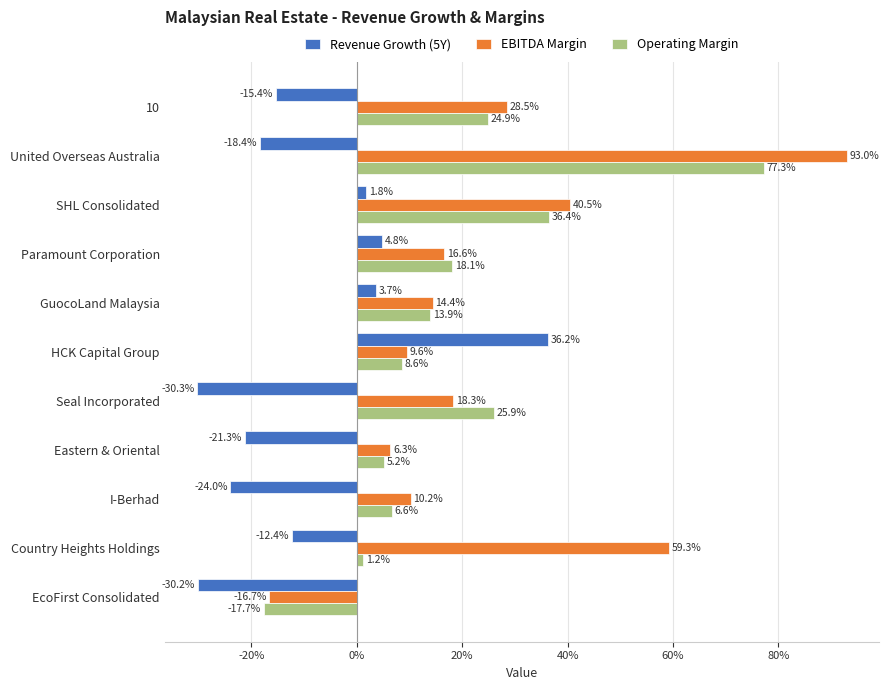

What are all the series names shown in the legend?

Revenue Growth (5Y), EBITDA Margin, Operating Margin